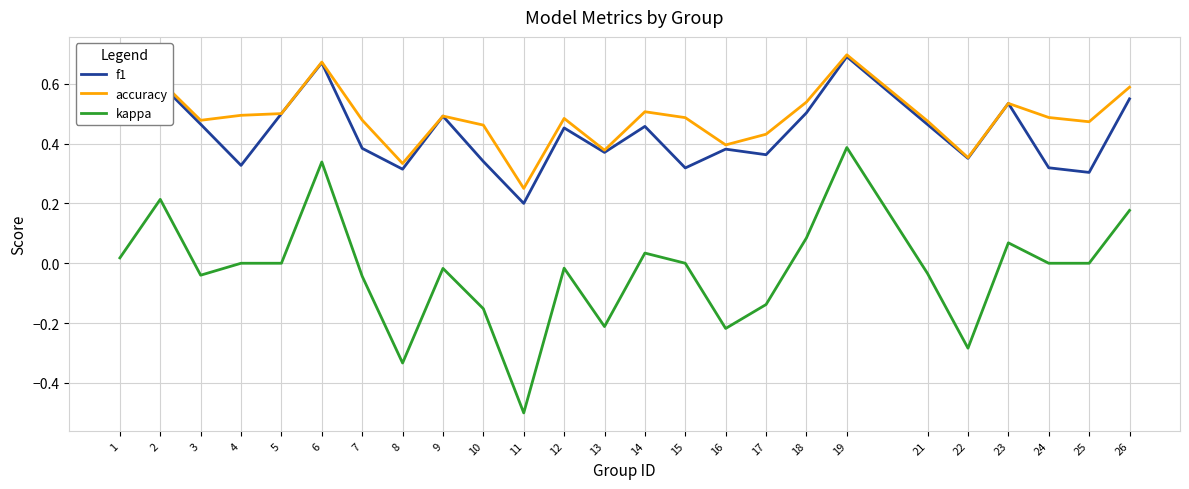

True or false: kappa has more than 2 points higher than both neighbors.

True